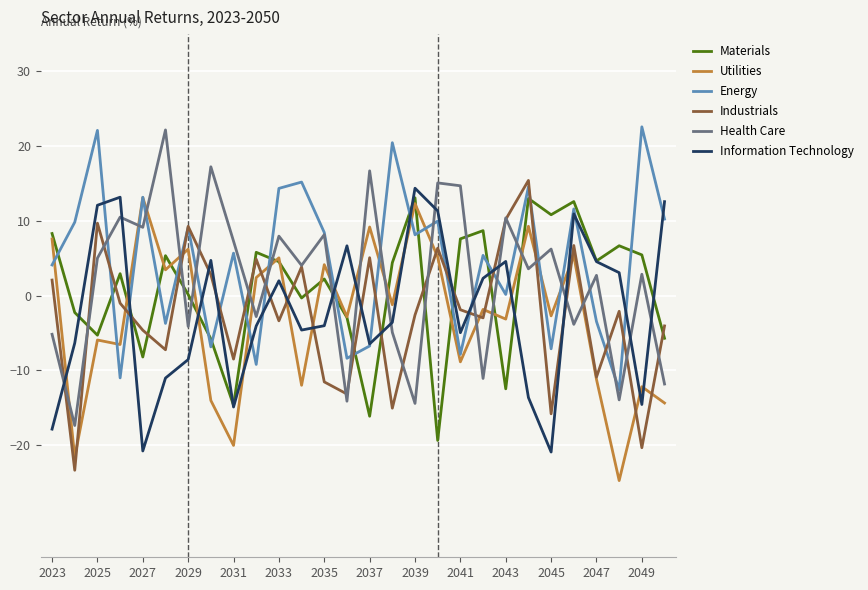

What is the maximum value shown in the chart?

22.6